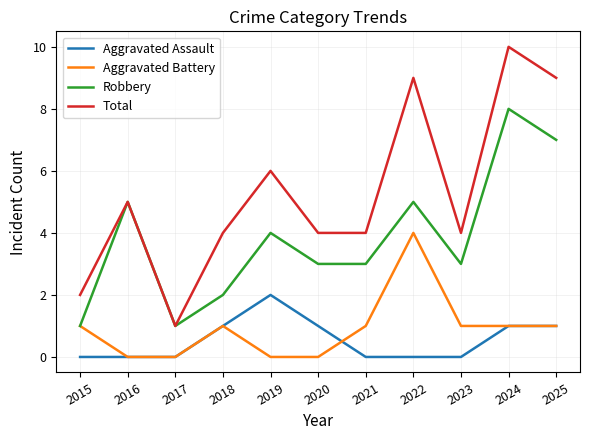

What is the average value of the Aggravated Battery series?

1